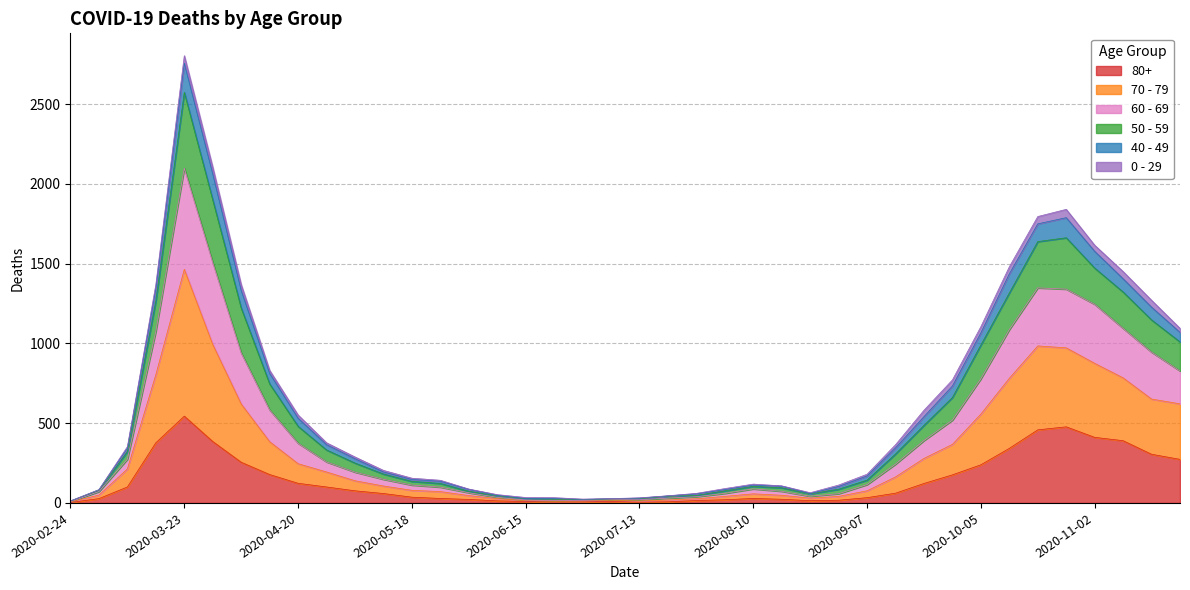

At which category is the sum across all series the highest?

2020-03-23